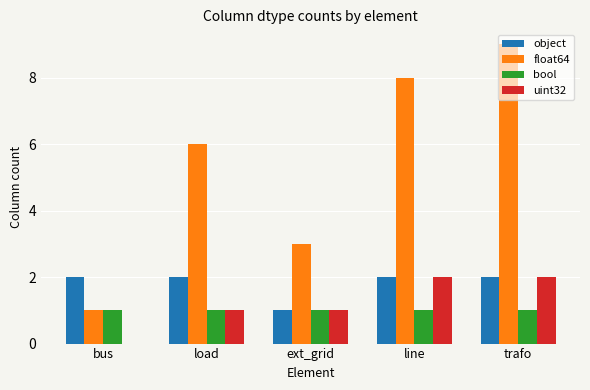

What is the sum of the bool values at load and ext_grid?

2